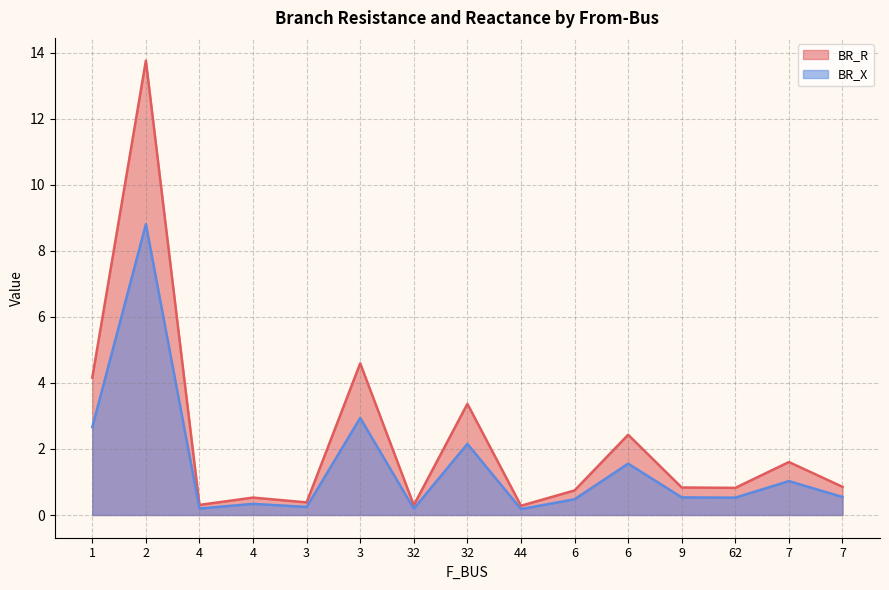

What is the average value of the BR_R series?

2.3